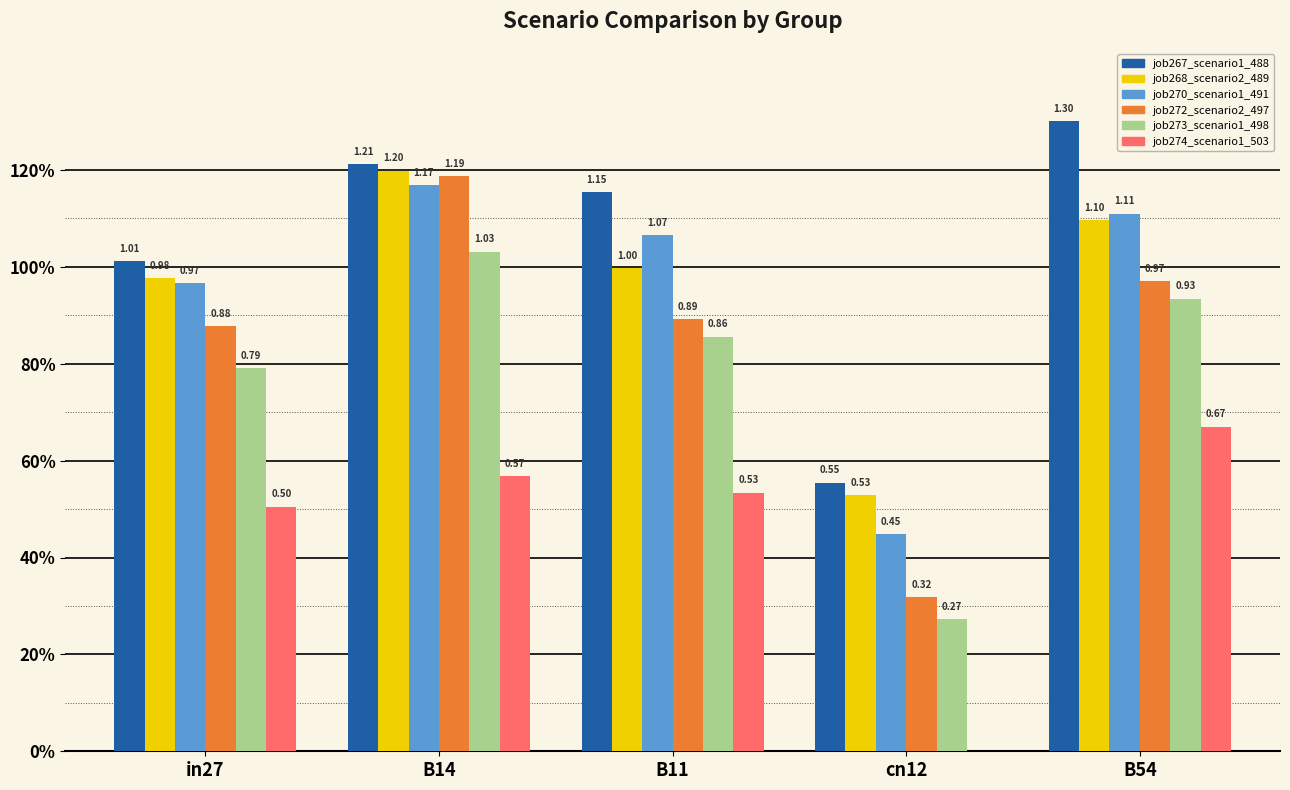

At which category does the chart reach its minimum across all series?

cn12